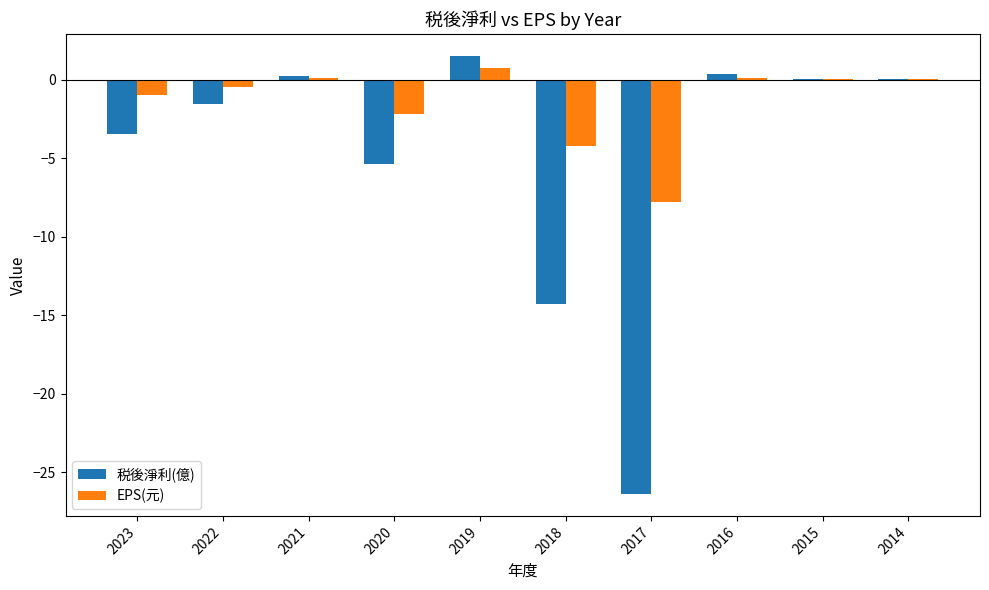

The value of 税後淨利(億) at 2017 is -11.6. True or false?

False